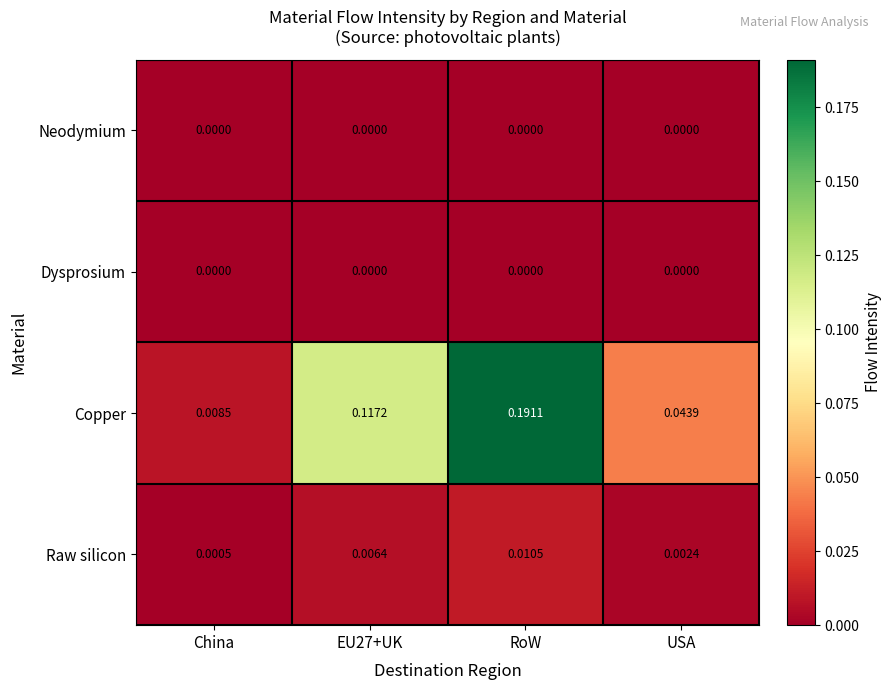

Which category has the highest value across all series?

RoW